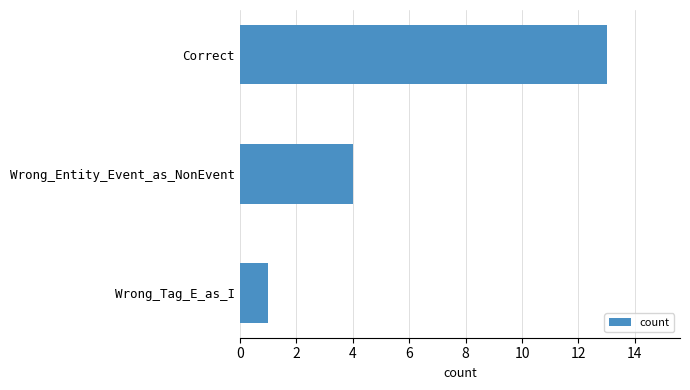

What is the maximum value shown in the chart?

13